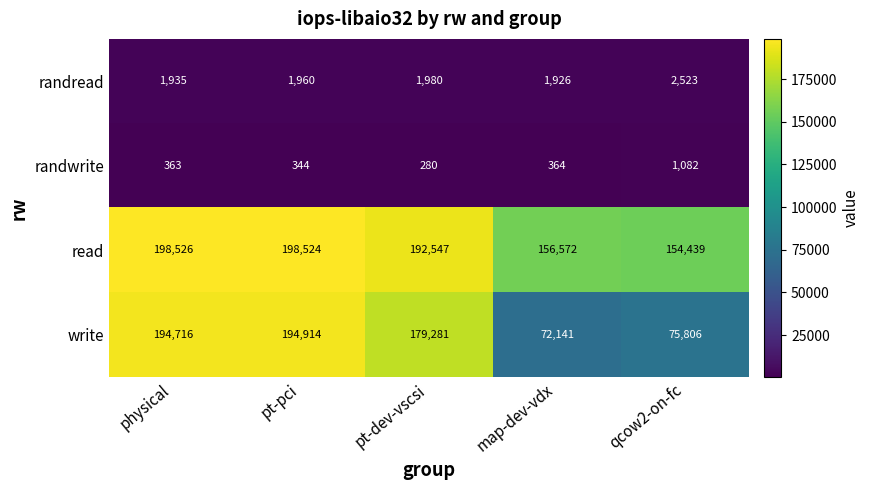

What is the average value of the write series?

143372